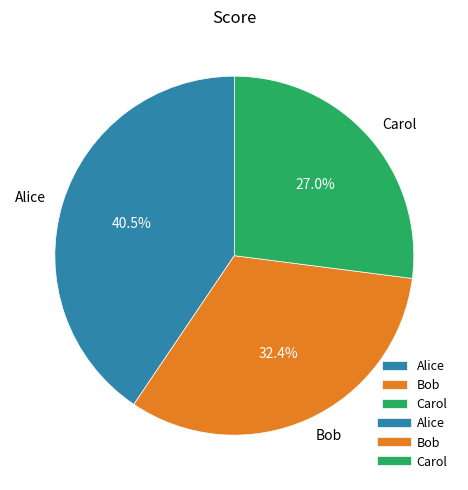

To the nearest percent, what is the combined percentage of Carol and Alice?

68%